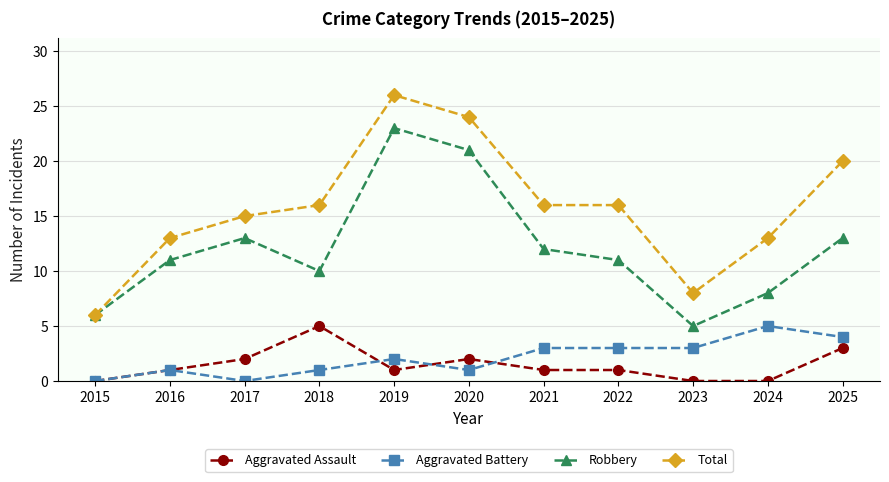

Reading right to left, transcribe all the data shown in this chart.

Aggravated Assault: 3	0	0	1	1	2	1	5	2	1	0
Aggravated Battery: 4	5	3	3	3	1	2	1	0	1	0
Robbery: 13	8	5	11	12	21	23	10	13	11	6
Total: 20	13	8	16	16	24	26	16	15	13	6